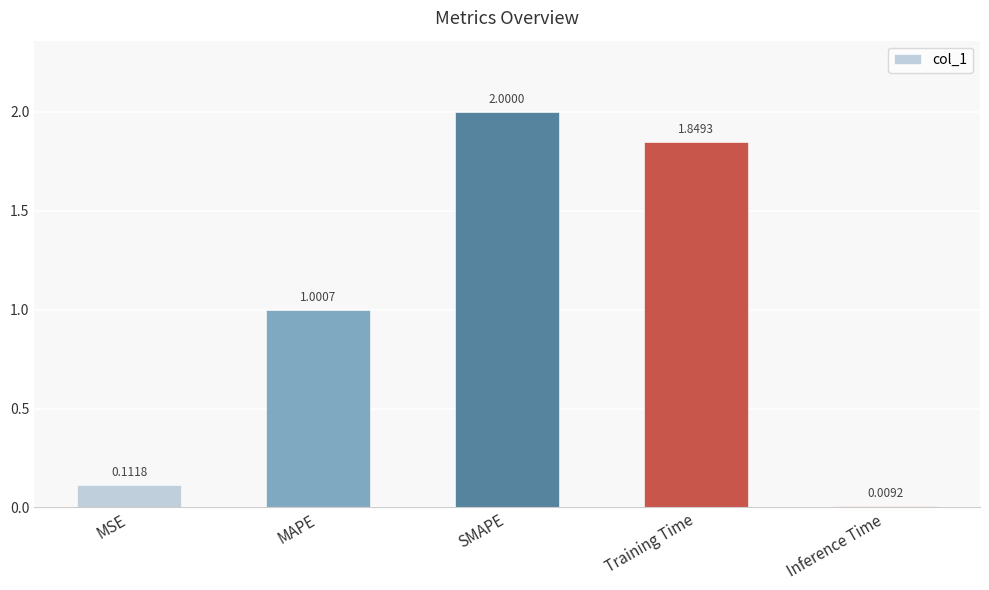

What is the average value?

1.0